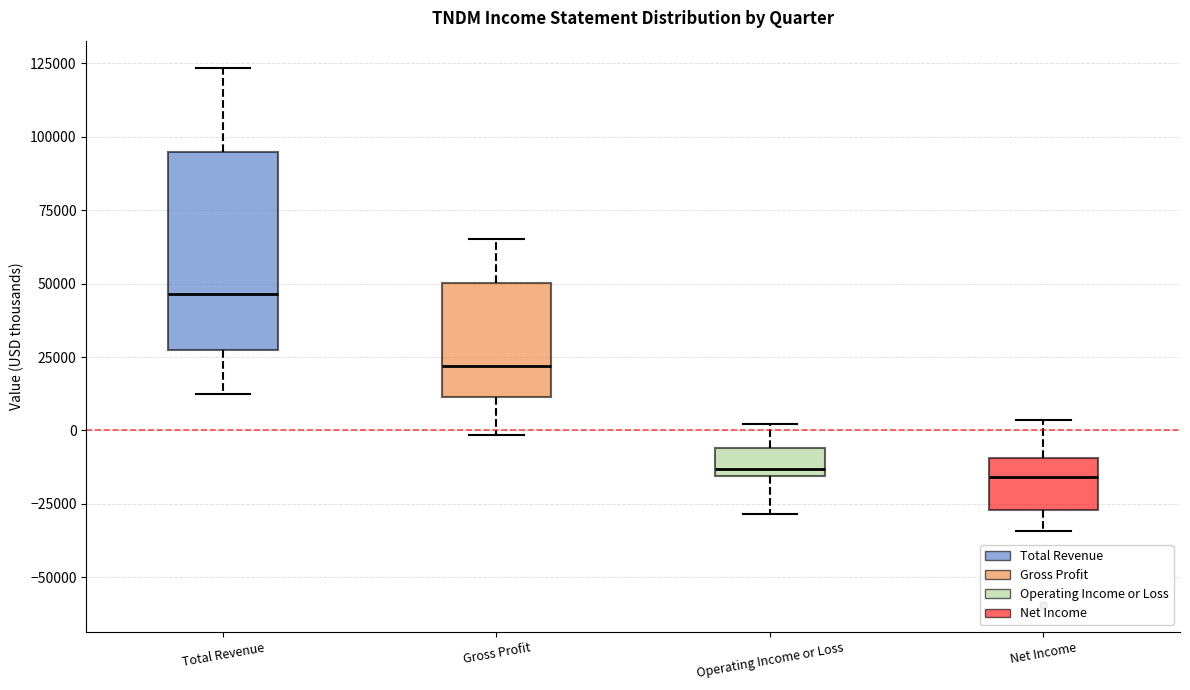

Where does the median line of the box for Net Income sit on the y-axis? The values are not printed on the chart, so give them approximately, as read against the axis.

-15000